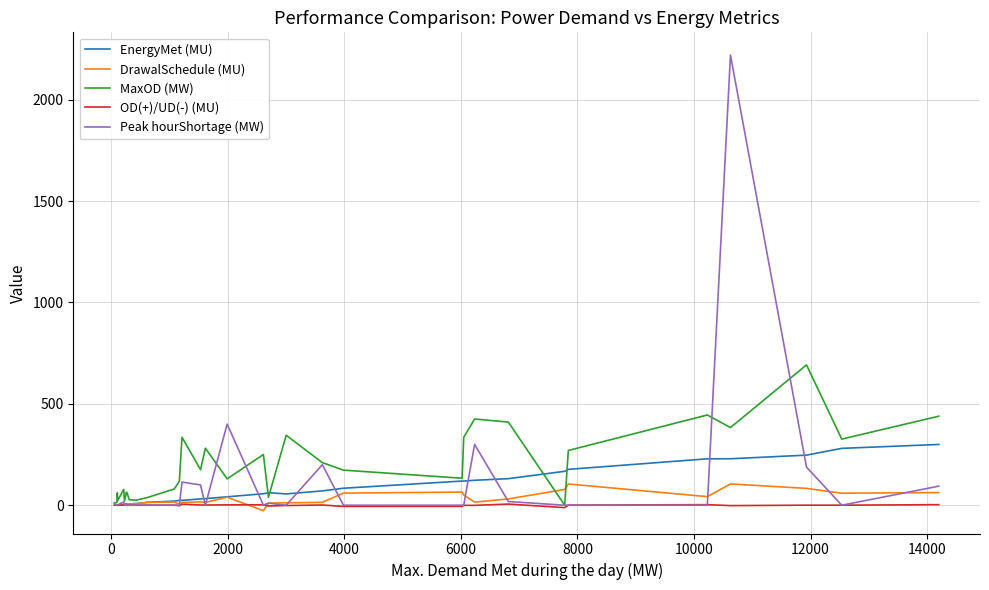

What is the maximum value shown in the chart?

2220.0